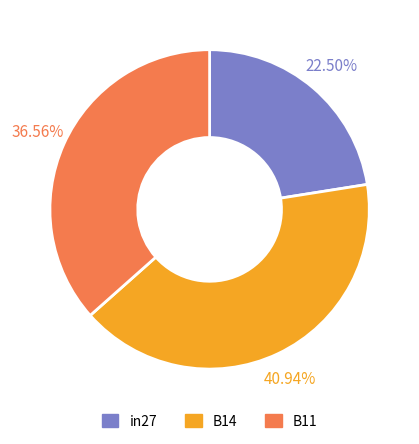

Is there any slice that represents more than half of the pie?

No